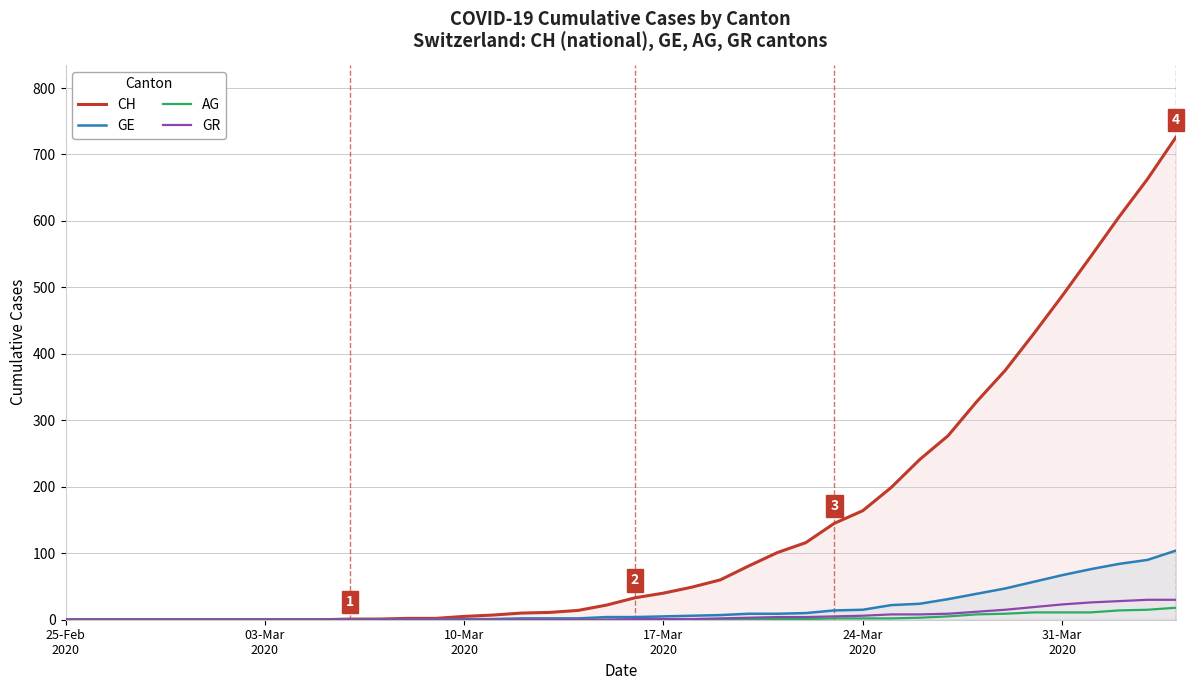

Which series has the widest spread of values?

CH